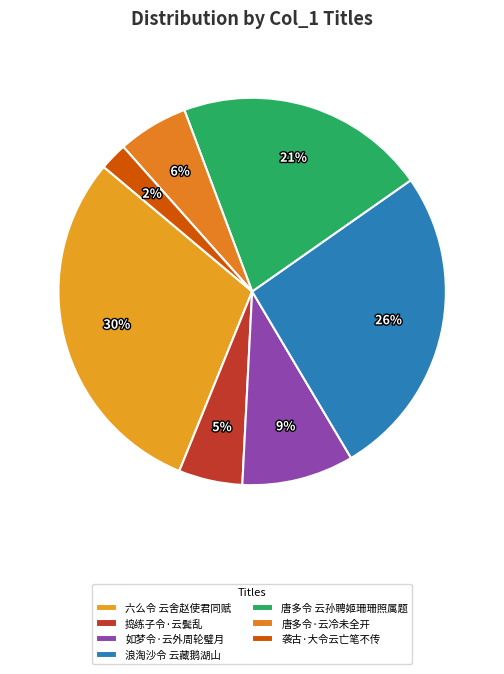

What is the largest slice in the pie chart?

六么令 云舍赵使君同赋